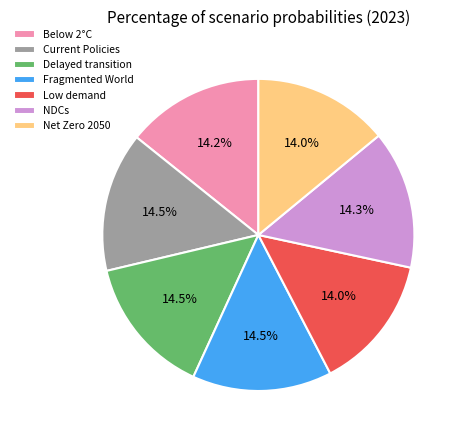

Is there any slice that represents more than half of the pie?

No